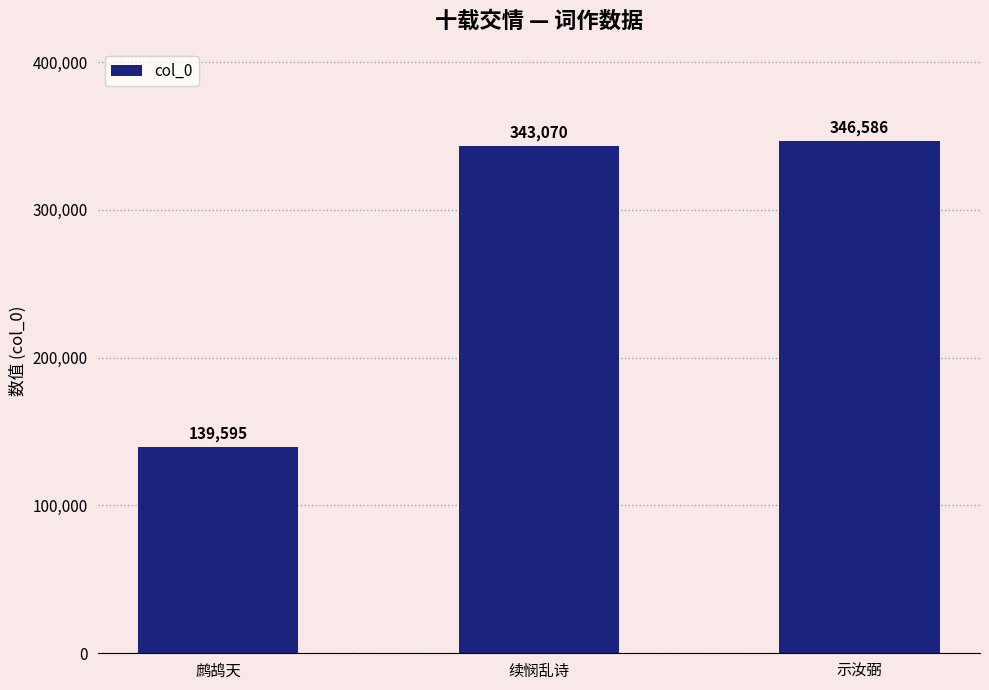

What is the change in value from 续悯乱诗 to 示汝弼?

+3516